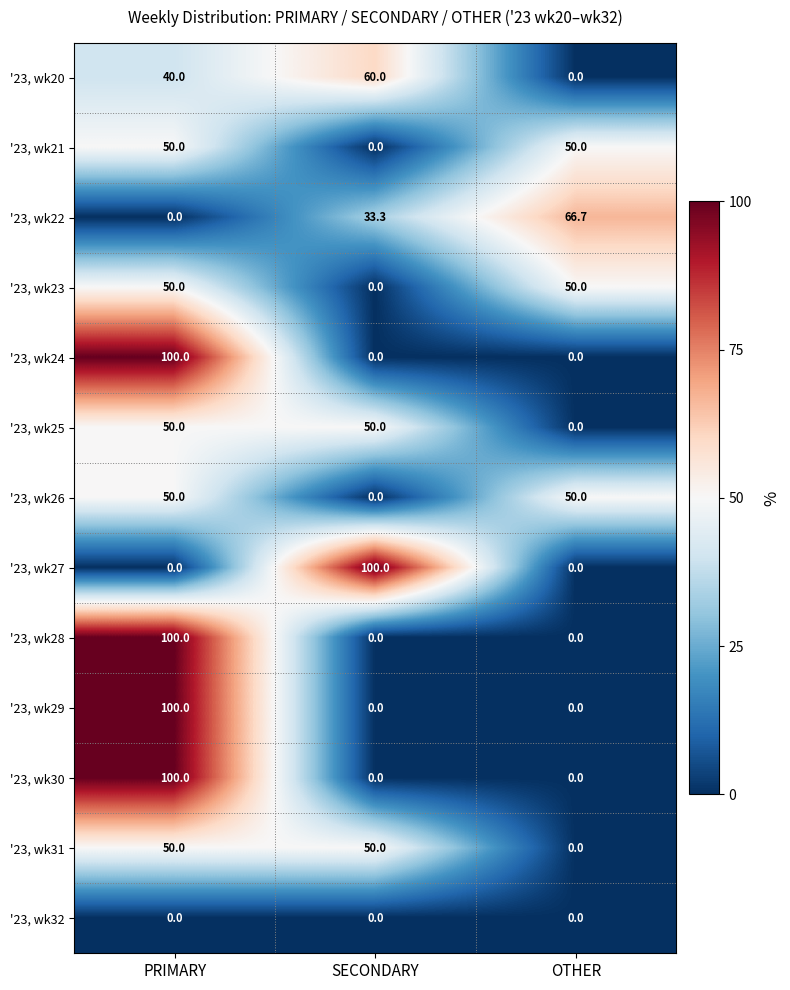

At which category is the sum across all series the highest?

PRIMARY